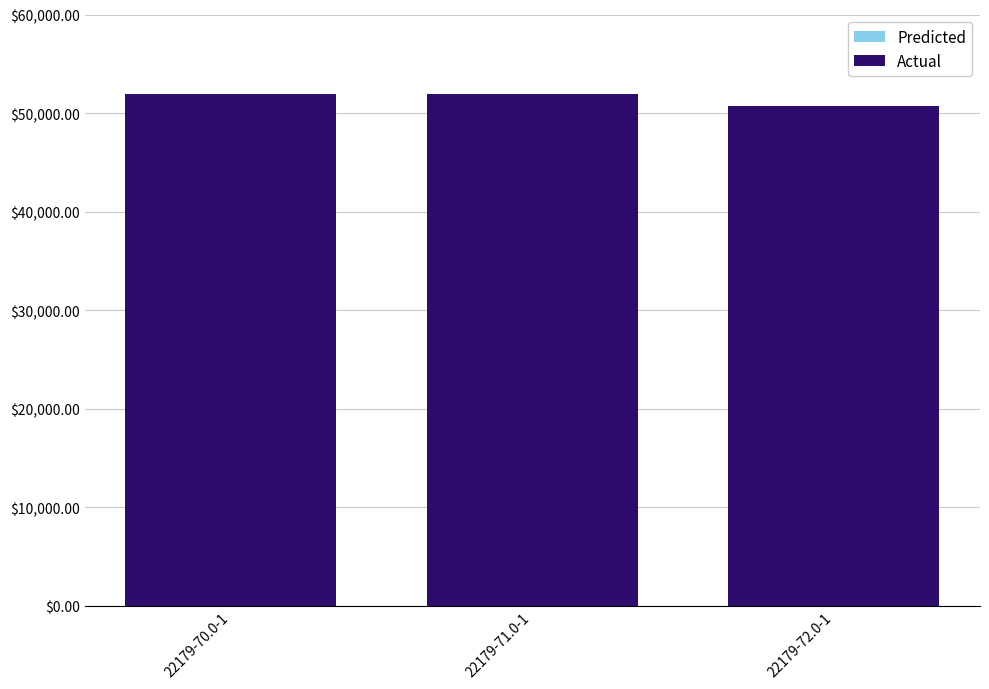

What is the value of the Actual bar at the 1st from the left?

51920